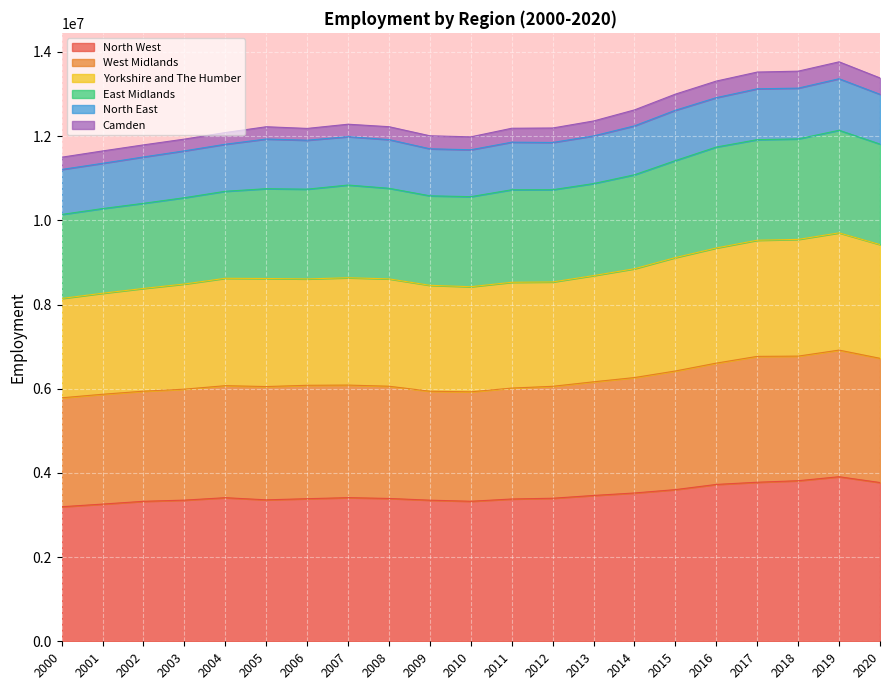

What is the total value across all series at 2018?

13543000